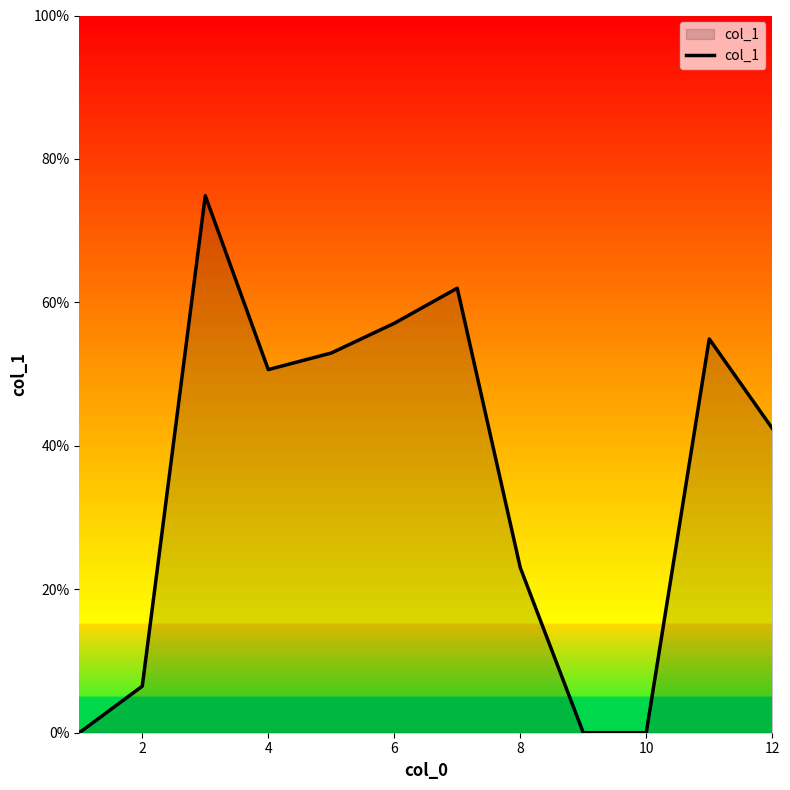

What is the maximum value shown in the chart?

74.9